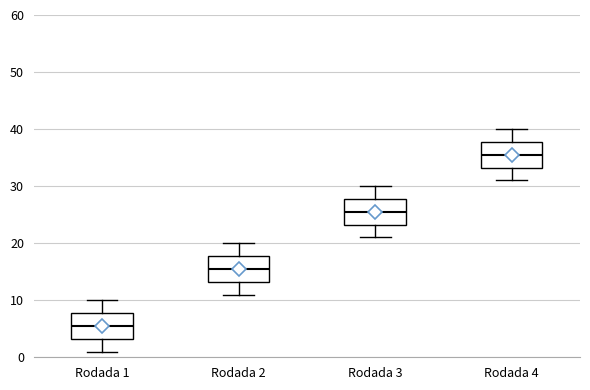

Which box's median line is the lowest?

Rodada 1